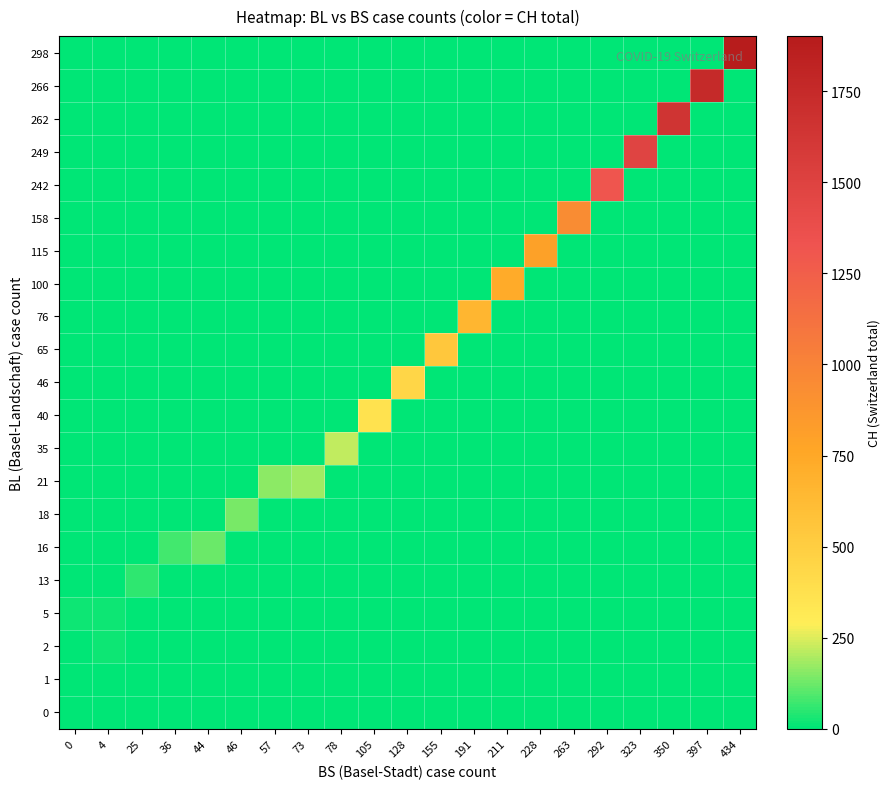

At 4, list the series in order from smallest to largest.

0, 1, 13, 16, 18, 21, 35, 40, 46, 65, 76, 100, 115, 158, 242, 249, 262, 266, 298, 2, 5